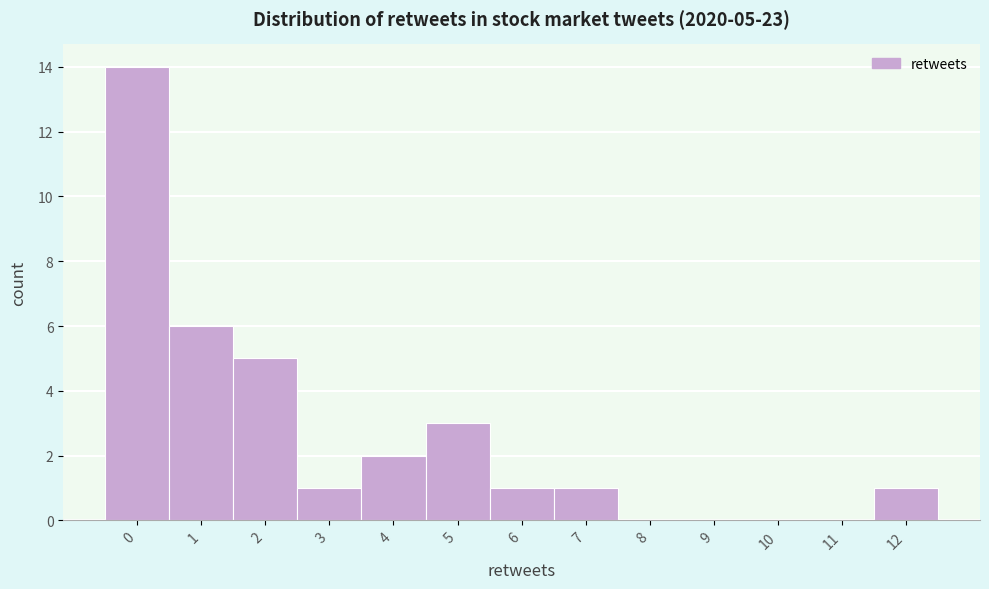

Which range on the x-axis has the tallest bar?

-0.5 to 0.5